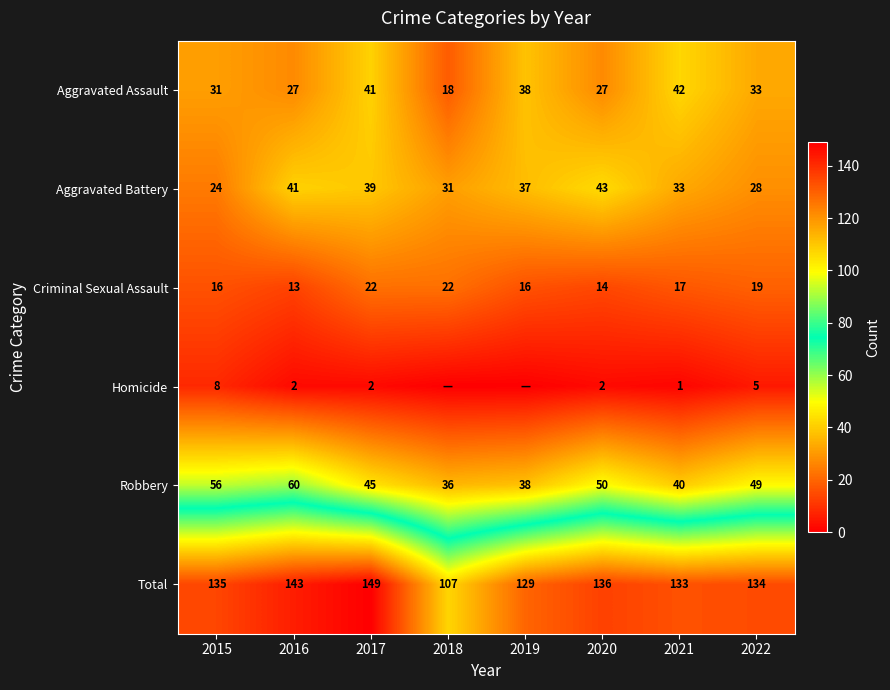

Is the value of Aggravated Assault at 2019 greater than the value of Homicide at 2016?

Yes